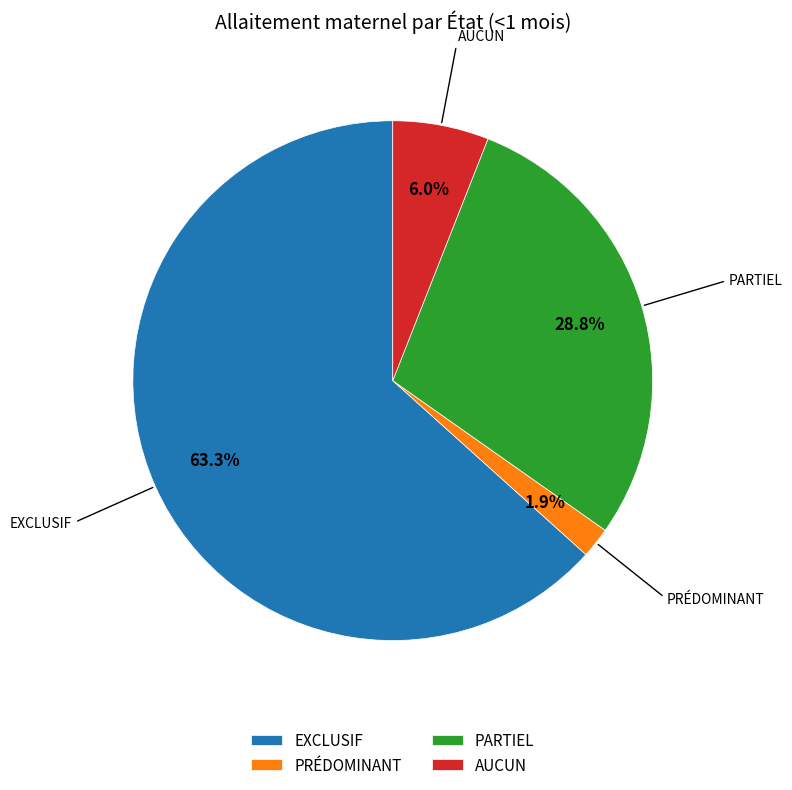

Rank the categories by value from lowest to highest.

PRÉDOMINANT, AUCUN, PARTIEL, EXCLUSIF